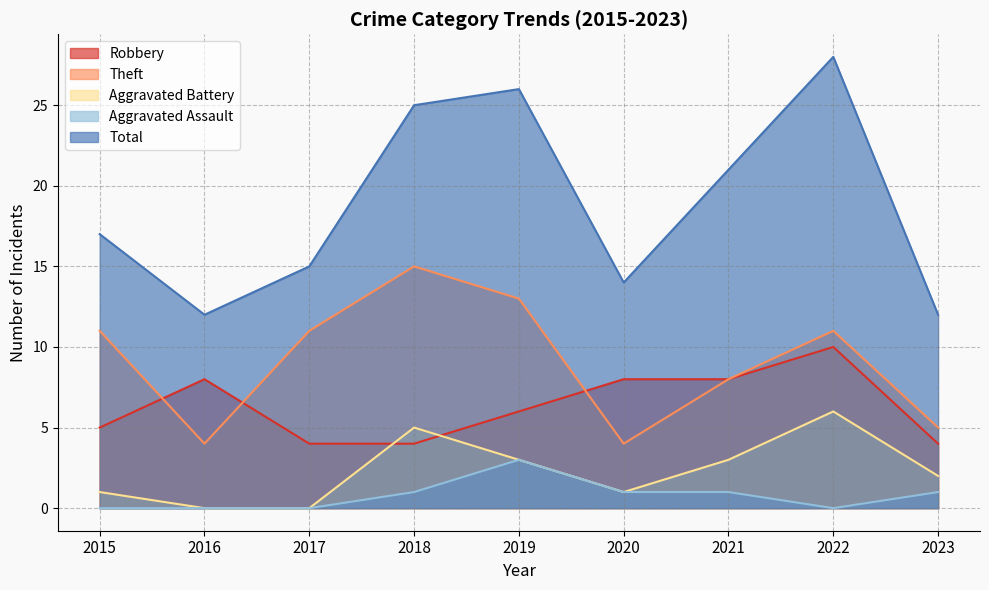

What is the difference between the second highest and minimum values in the Total series?

14